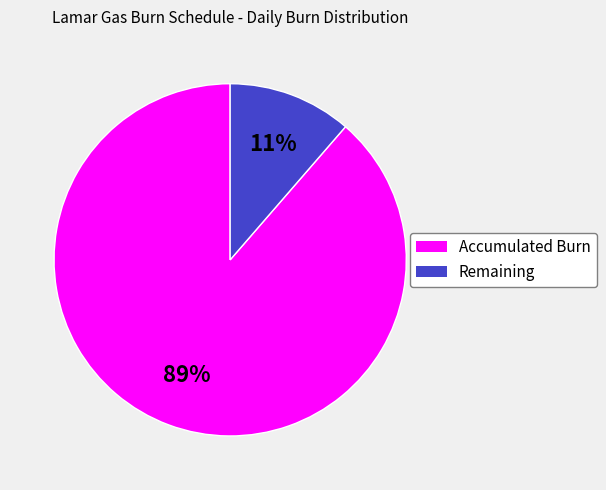

Rank the categories by value from lowest to highest.

Remaining, Accumulated Burn